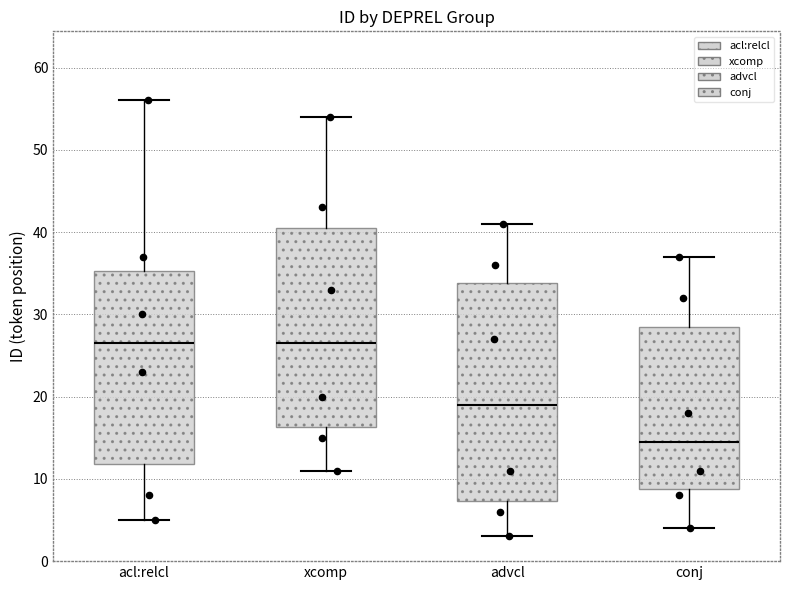

Where does the lower whisker of the box for conj end on the y-axis? The values are not printed on the chart, so give them approximately, as read against the axis.

4